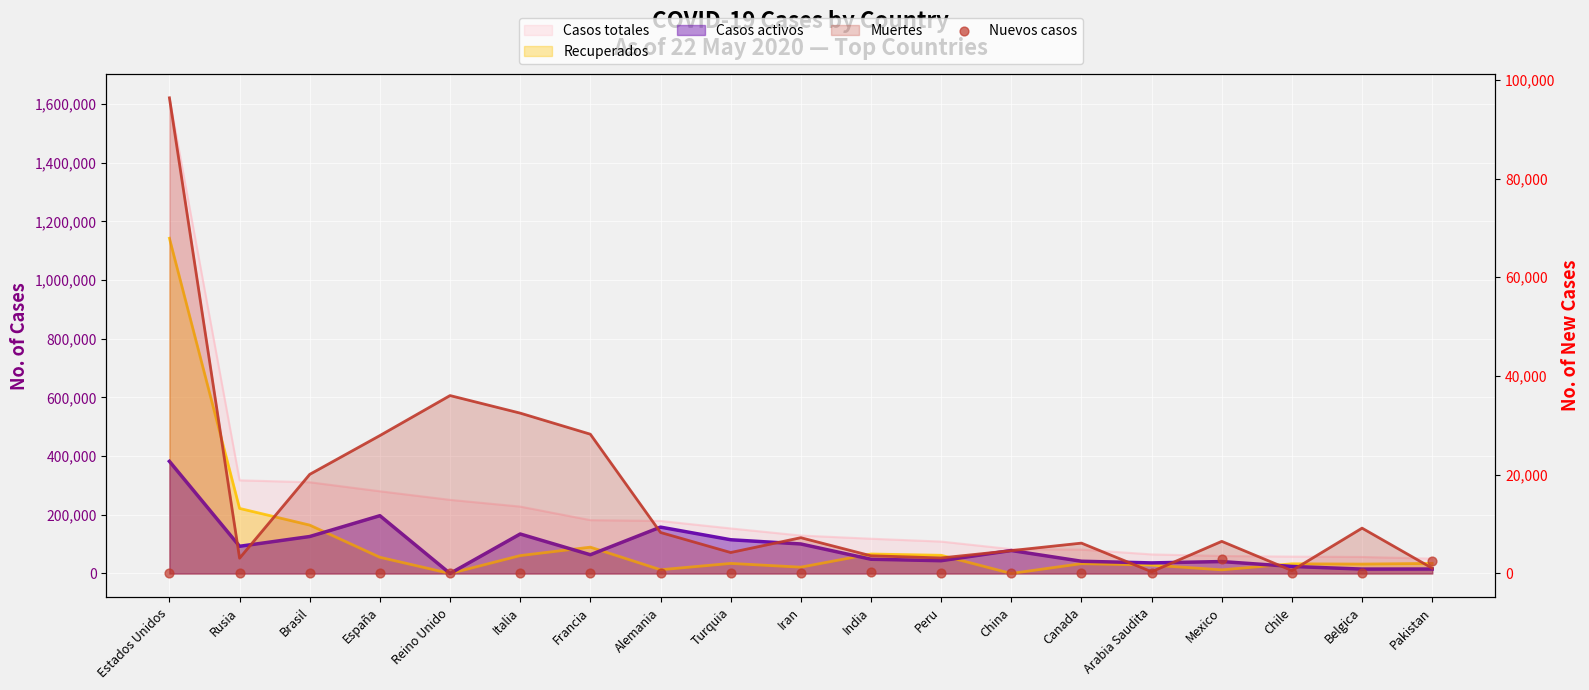

Which has a higher value, Iran or Peru?

Iran